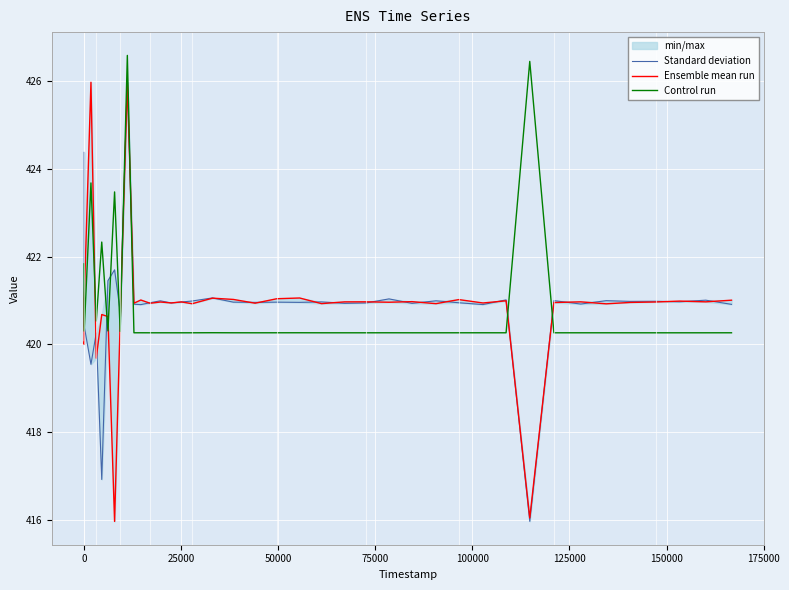

The Ensemble mean run series shows 674.9 at 11. True or false?

False